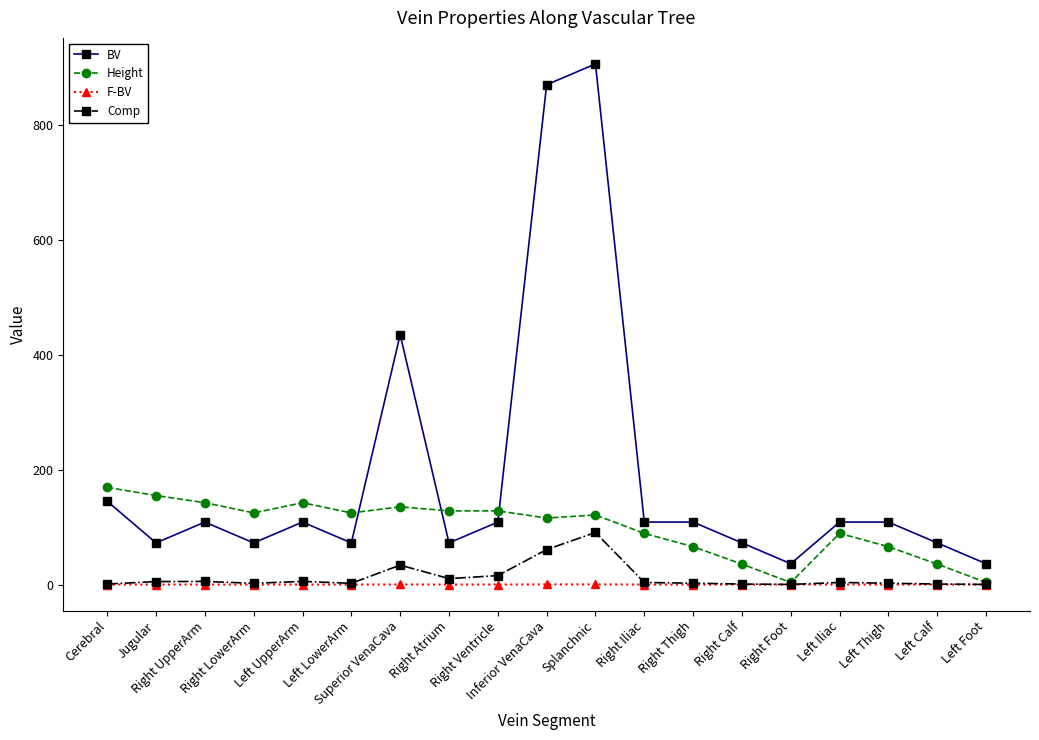

True or false: F-BV has more than 1 interior local peaks.

True